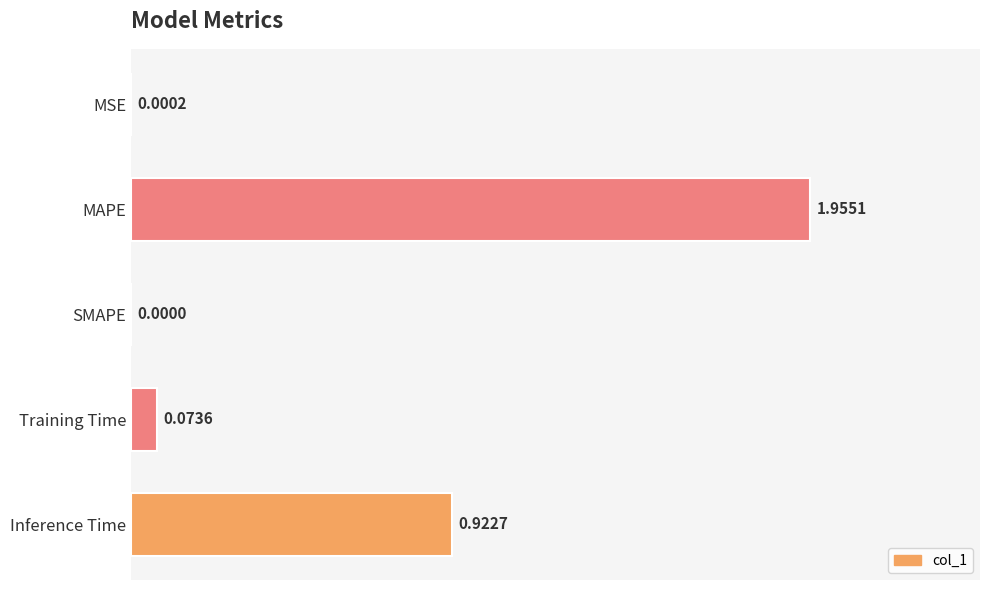

At which label is the value closest to 0?

SMAPE